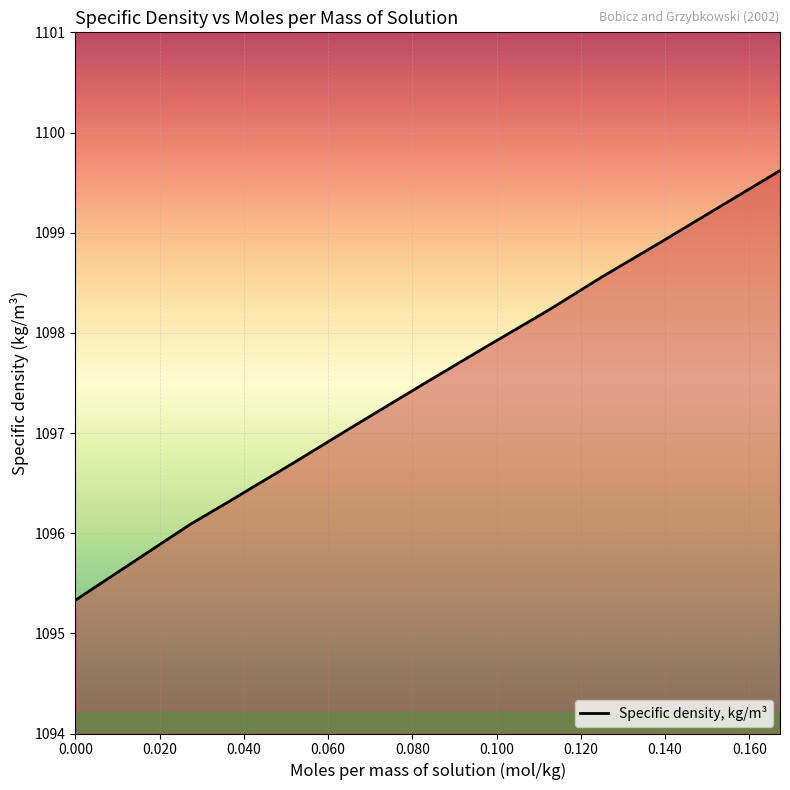

What is the minimum value shown in the chart?

1095.3